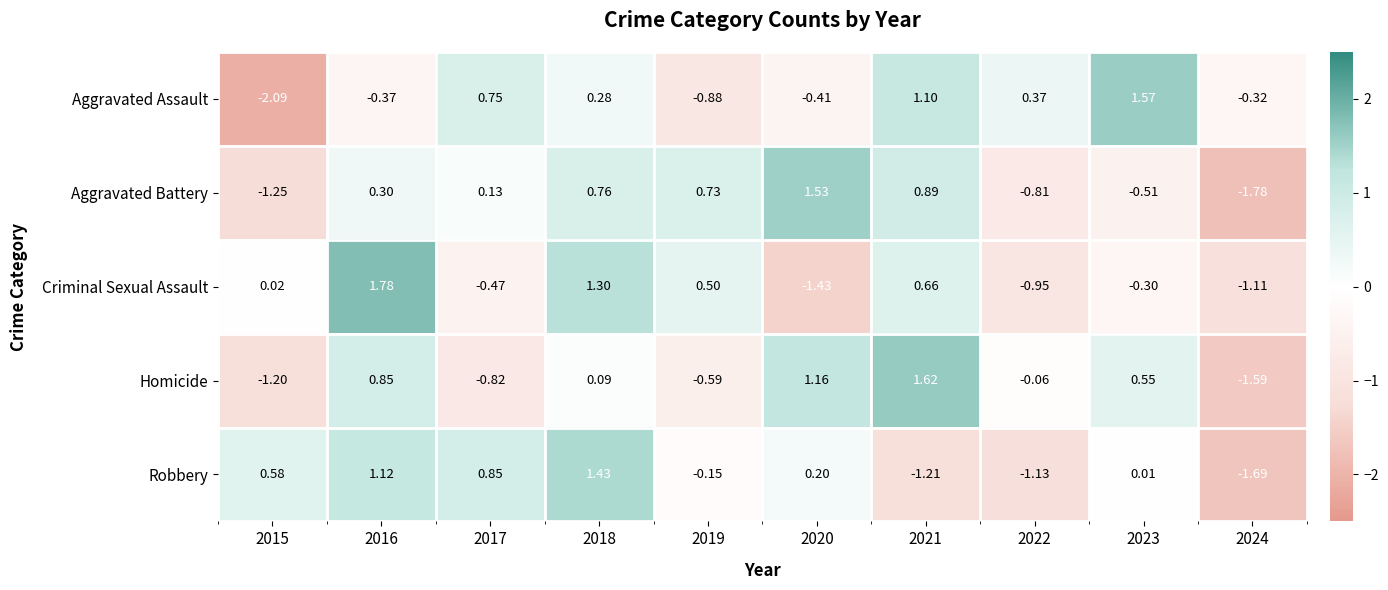

At which category is the sum across all series the highest?

2018